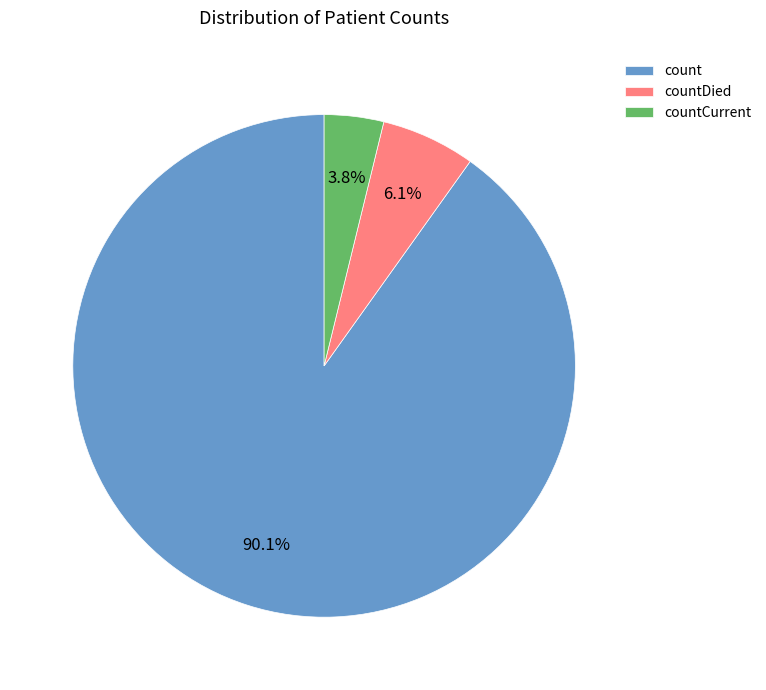

How many slices are in this pie chart?

3